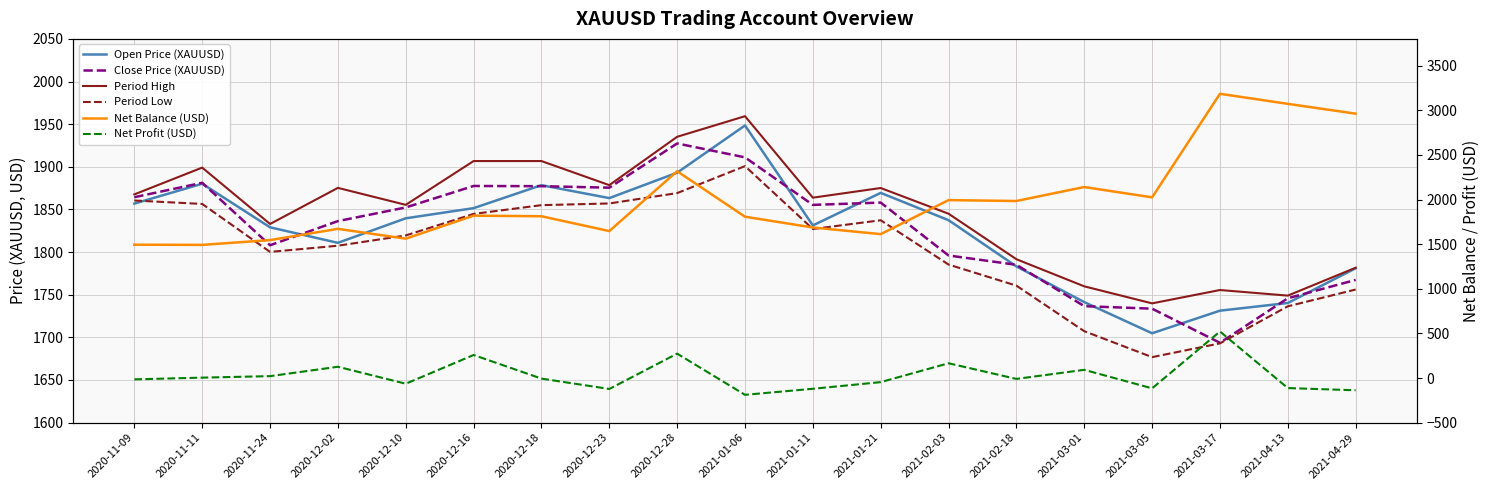

What is the spread (max minus min) of values at 2020-12-23?

2001.3